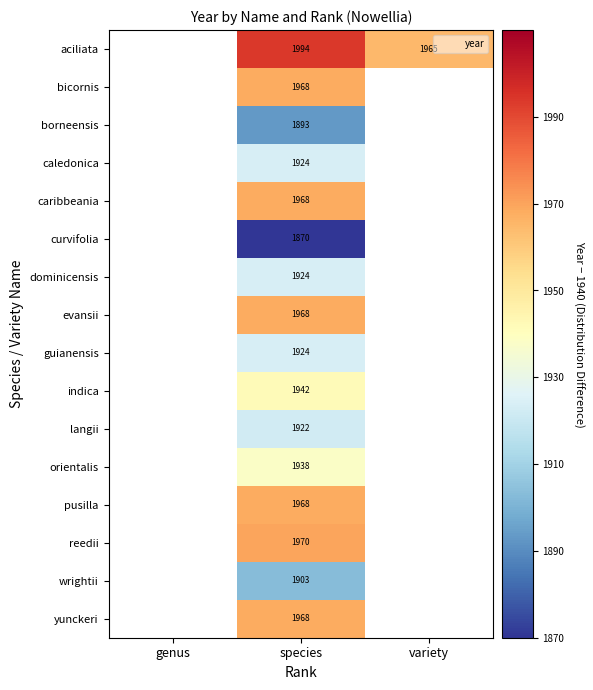

The guianensis series shows 1924 at species. True or false?

True